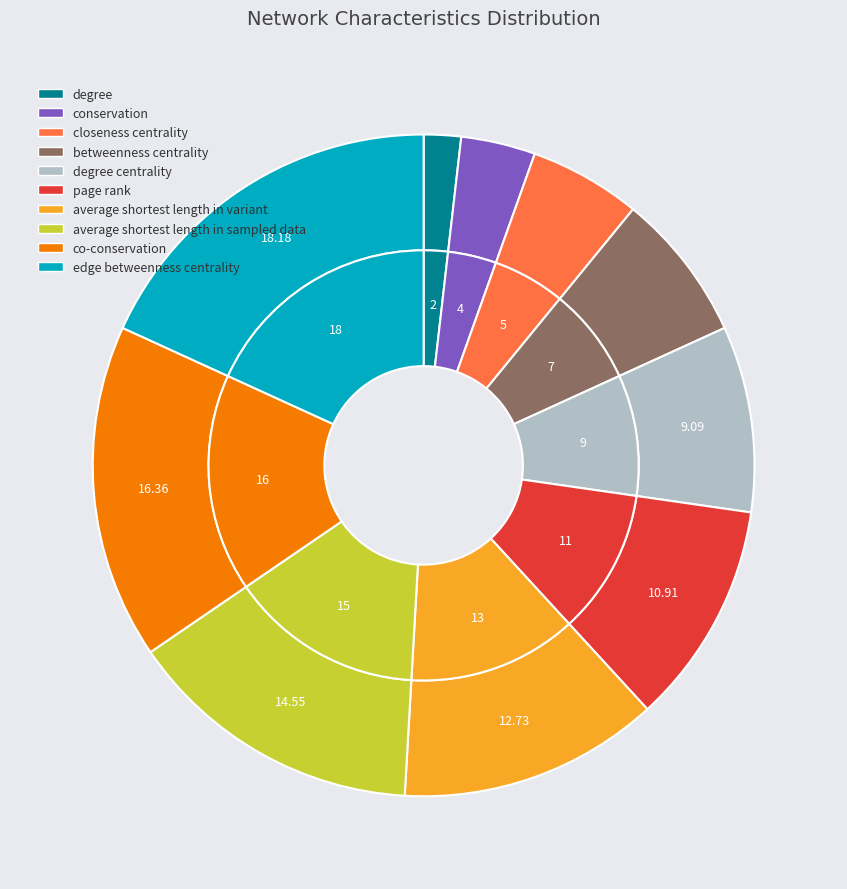

To the nearest percent, what is the difference between the largest and smallest slice percentages?

16%